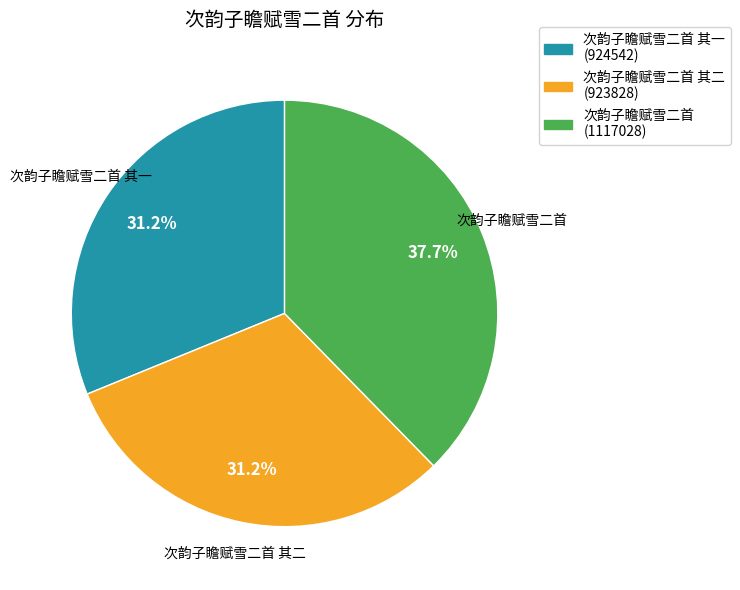

Is there a majority slice in this chart?

No